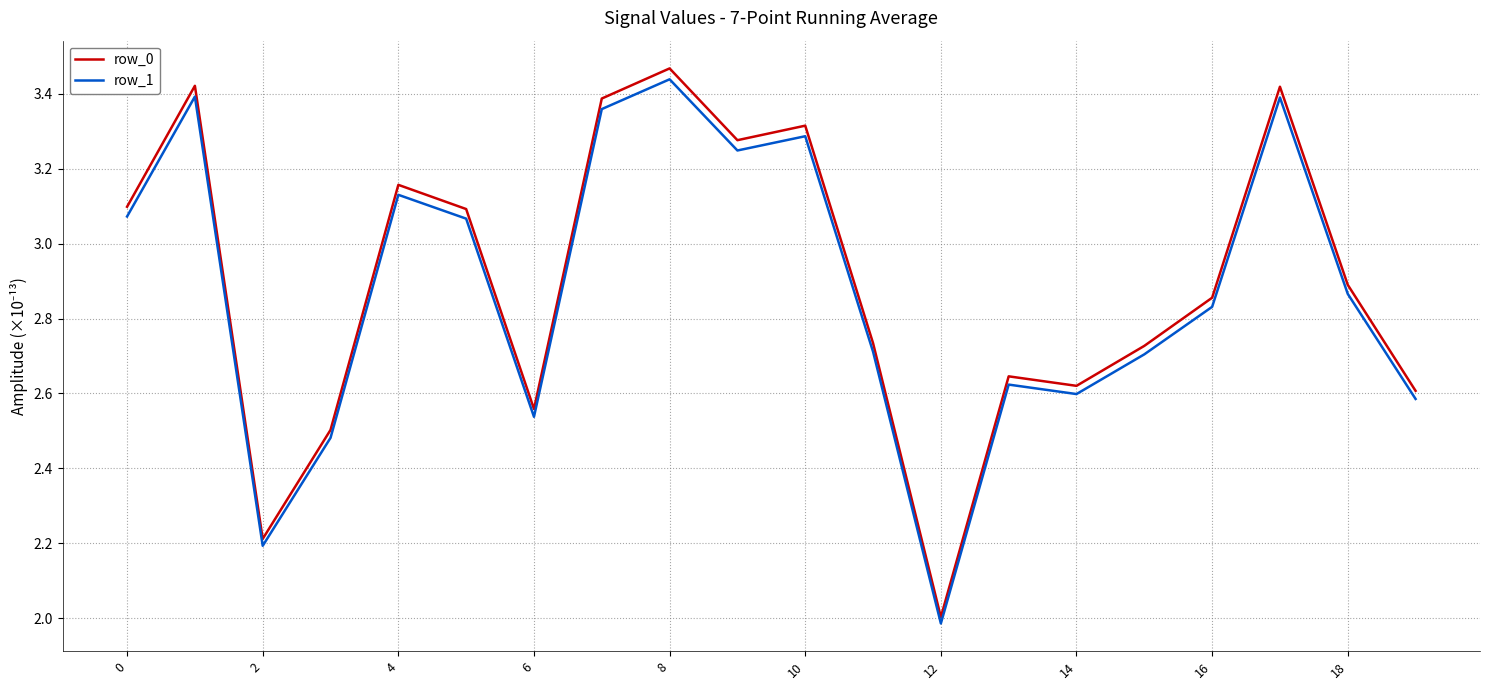

Which series has the widest spread of values?

row_0